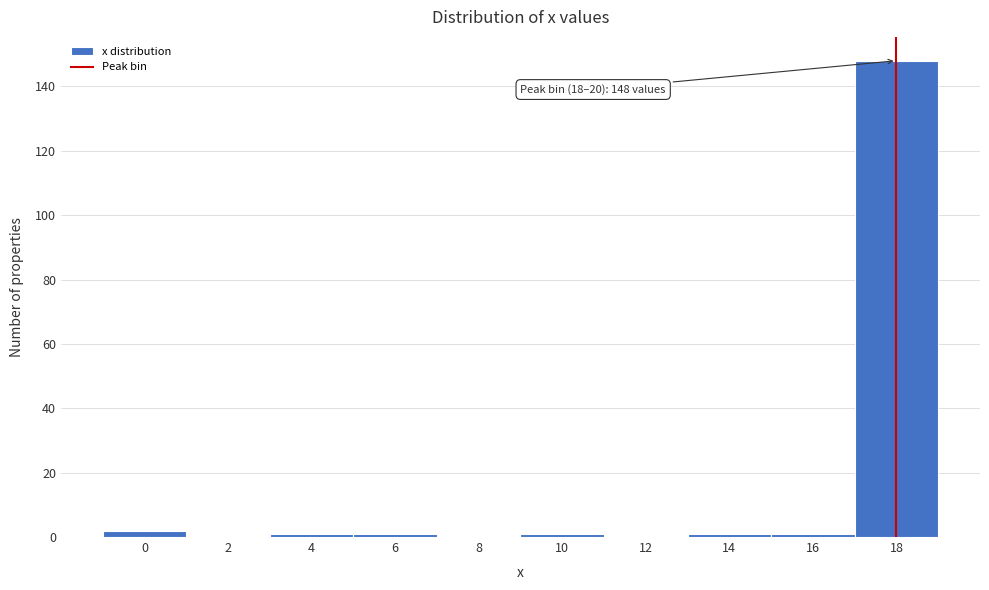

Reading left to right, list all the values displayed in this chart.

0=2	2=0	4=1	6=1	8=0	10=1	12=0	14=1	16=1	18=148